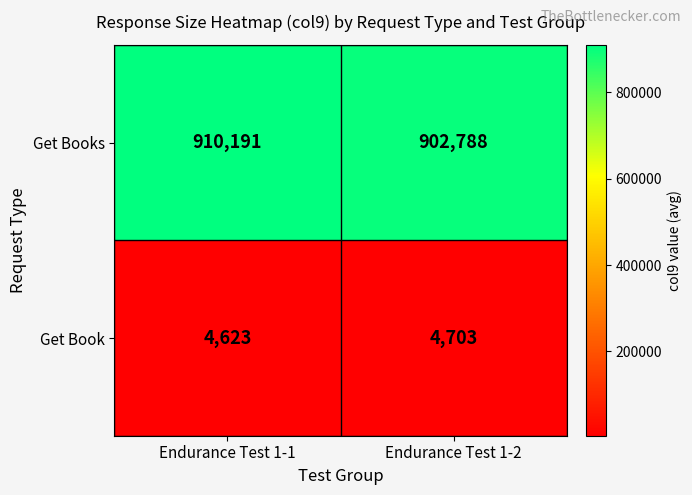

What is the maximum value for Get Book?

4703